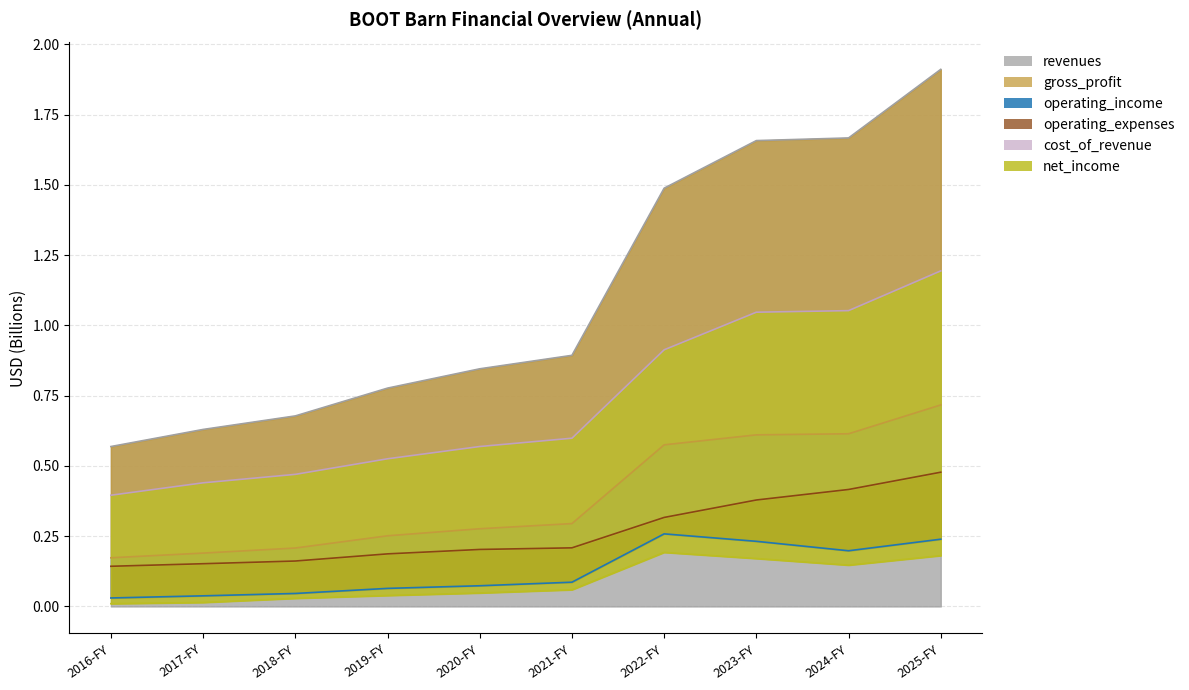

Which series has the widest spread of values?

revenues